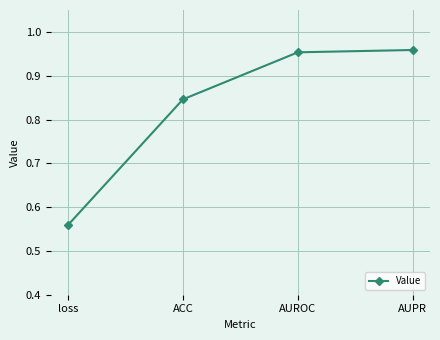

List the labels in order of value, smallest first.

loss, ACC, AUROC, AUPR